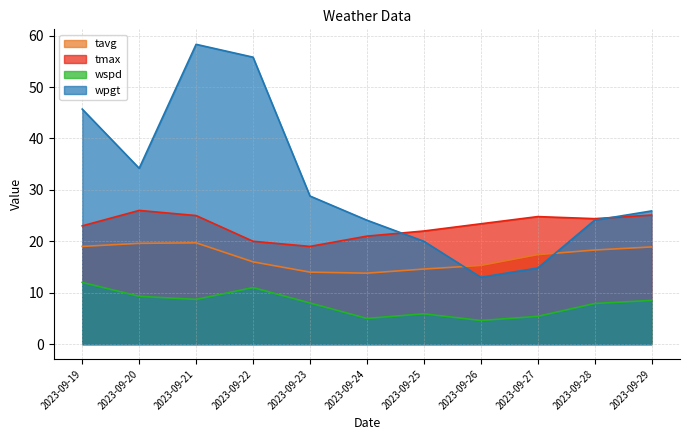

How many intersections are there between tmax and wpgt?

2